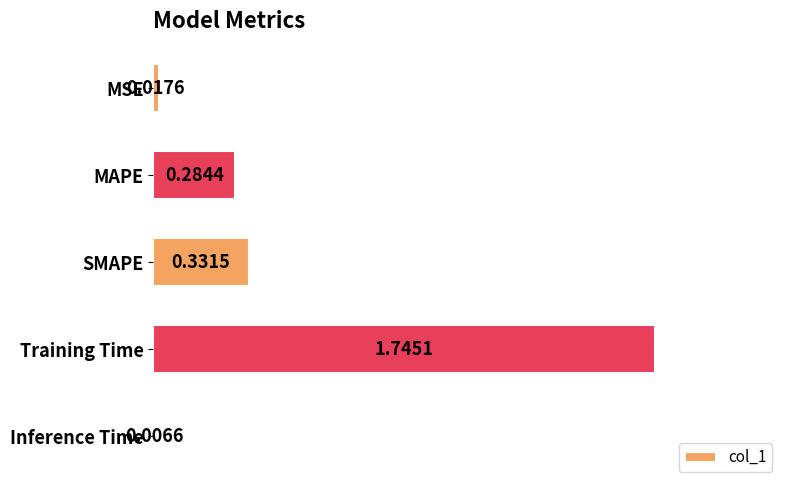

Which label corresponds to the largest value in the chart?

Training Time